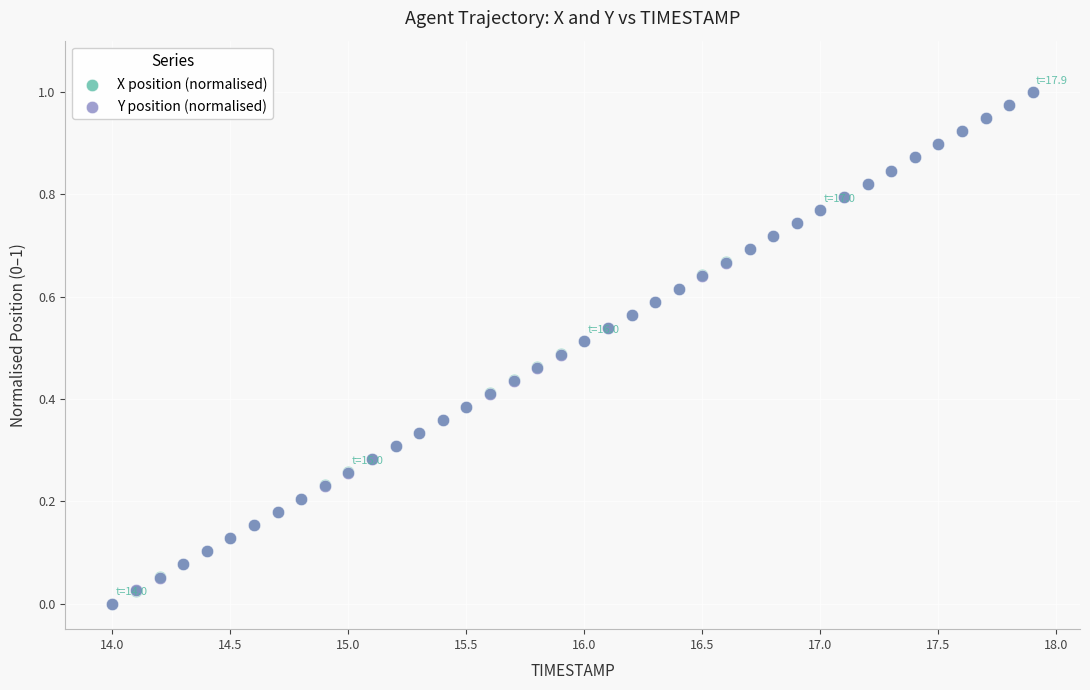

What are all the series names shown in the legend?

X position (normalised), Y position (normalised)